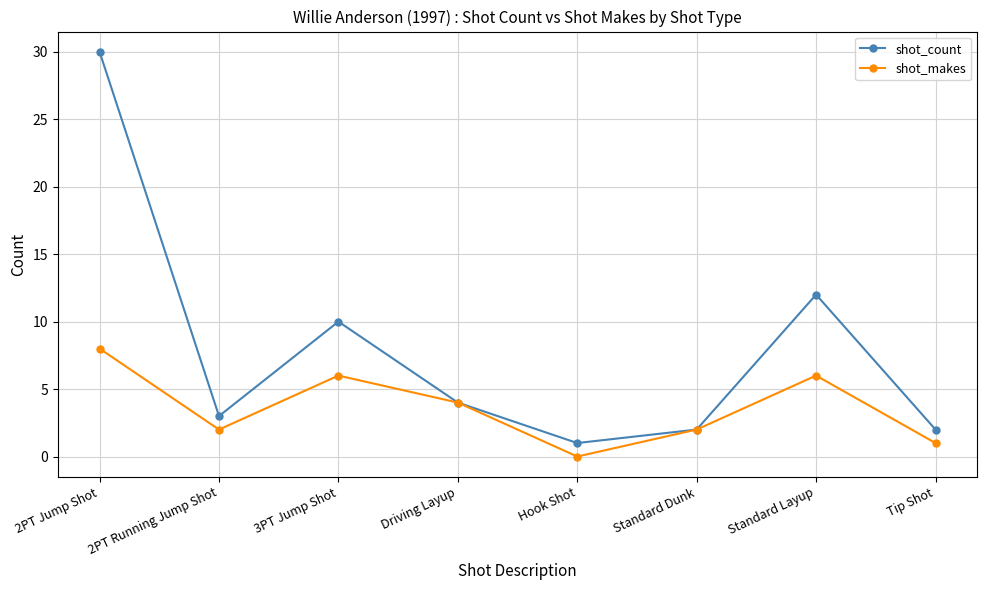

How many values in the shot_count series are below 4?

4